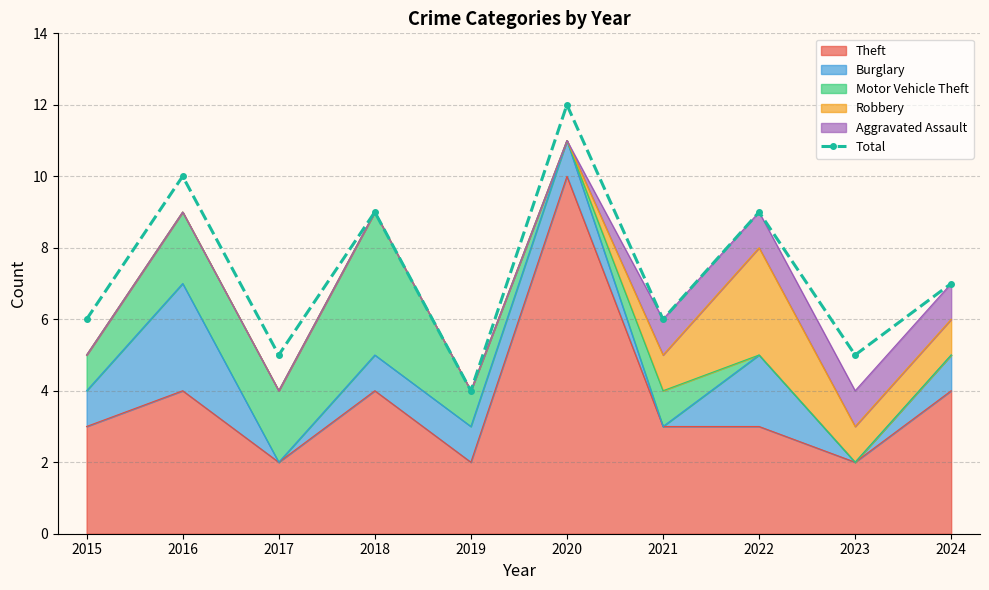

What is the change in value from 2015 to 2023?

-1